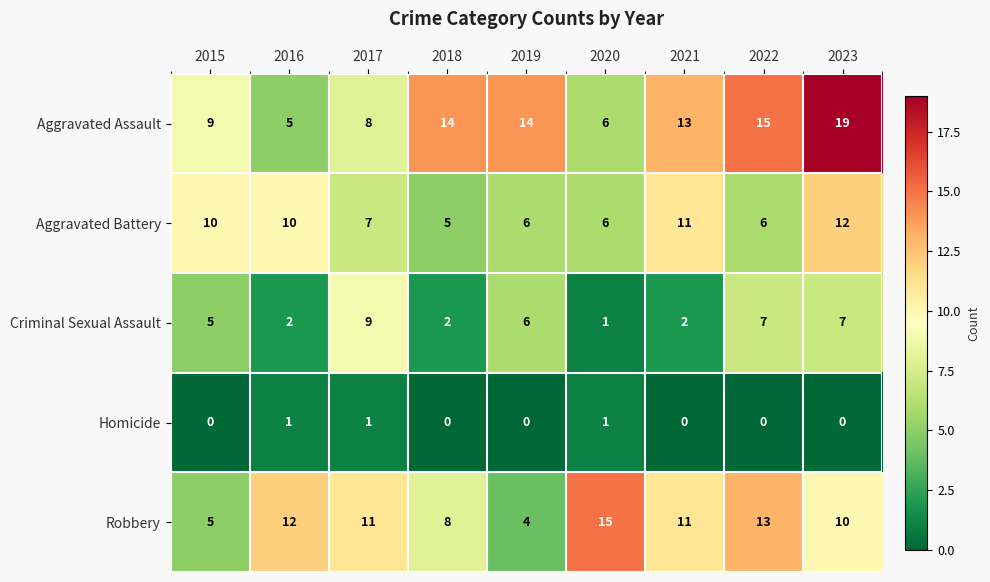

At which label does Aggravated Battery reach its peak?

2023